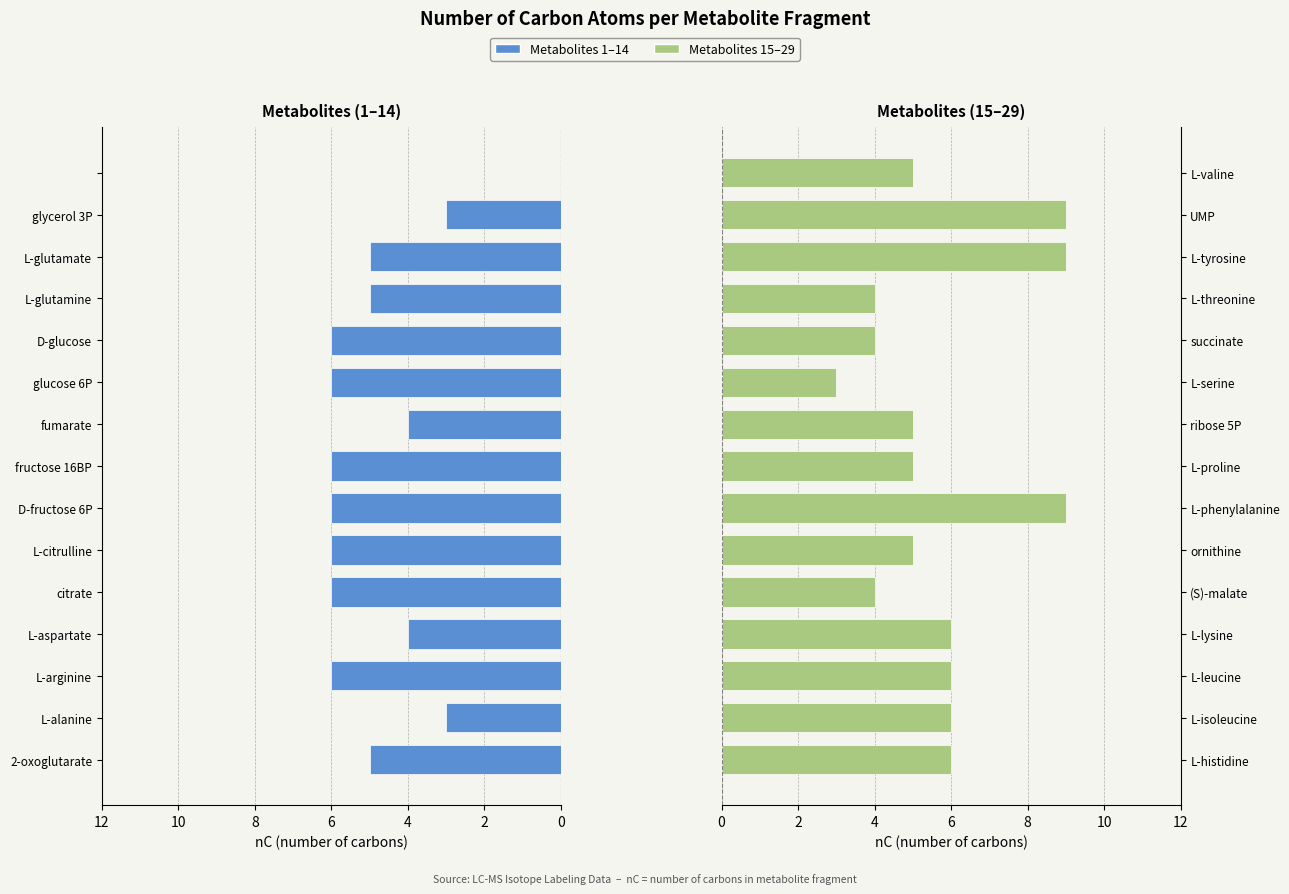

How many right metabolites values are between 4 and 6?

11